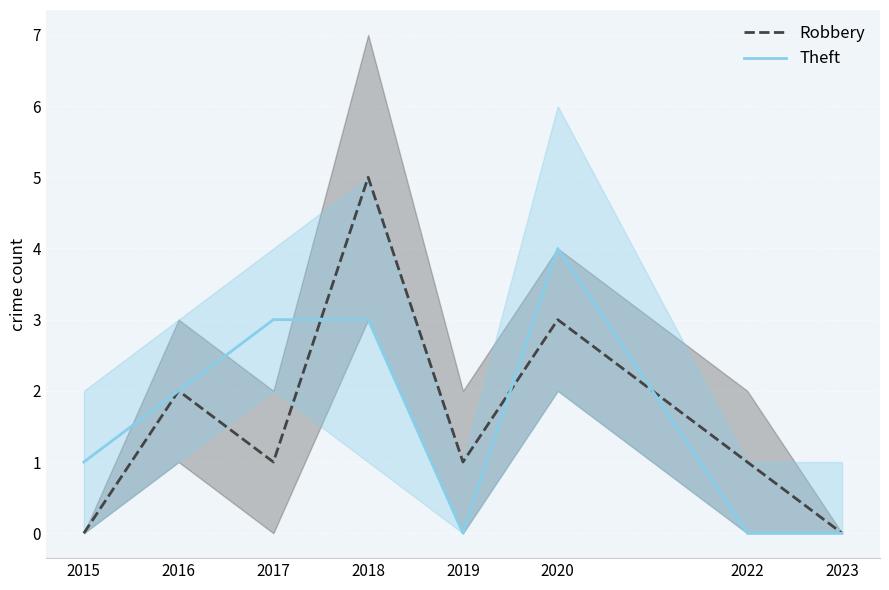

At which category is the sum across all series the highest?

2018